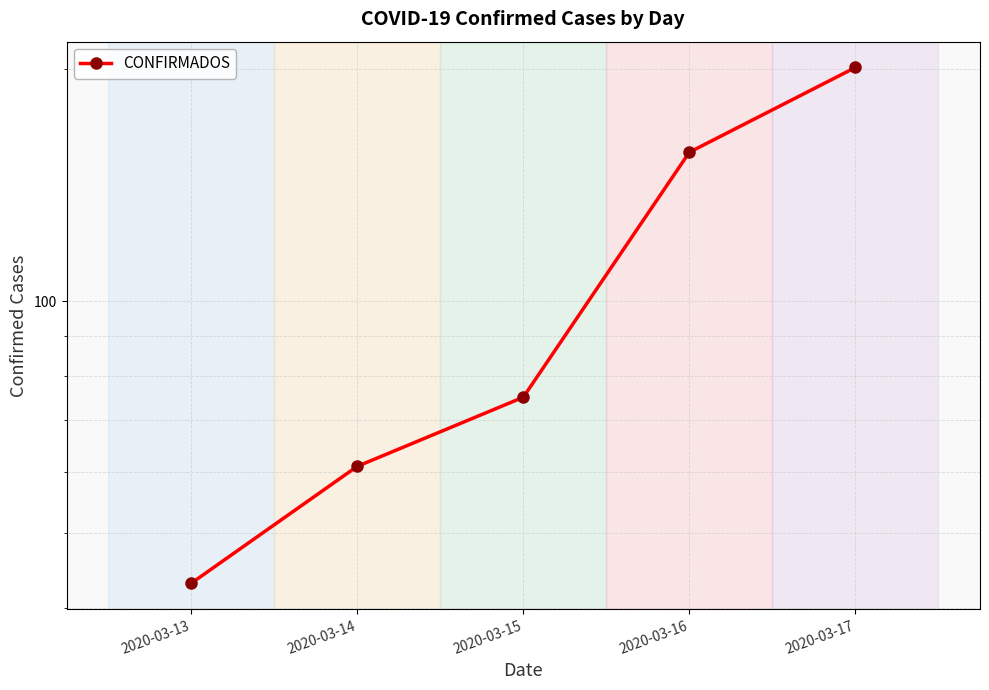

List the labels in order of value, smallest first.

2020-03-13, 2020-03-14, 2020-03-15, 2020-03-16, 2020-03-17